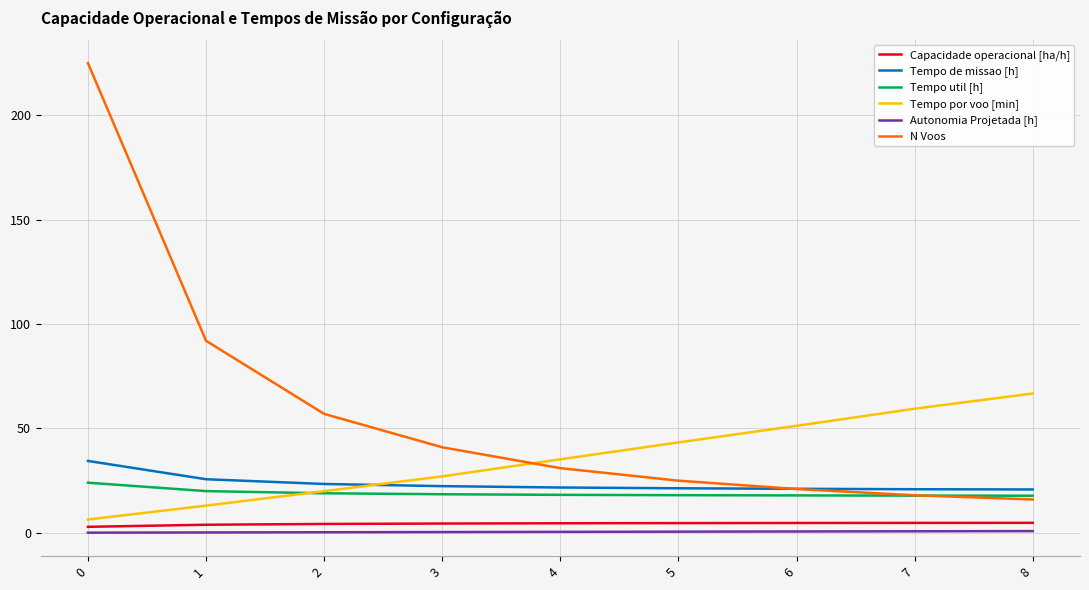

What is the greatest value displayed?

225.0